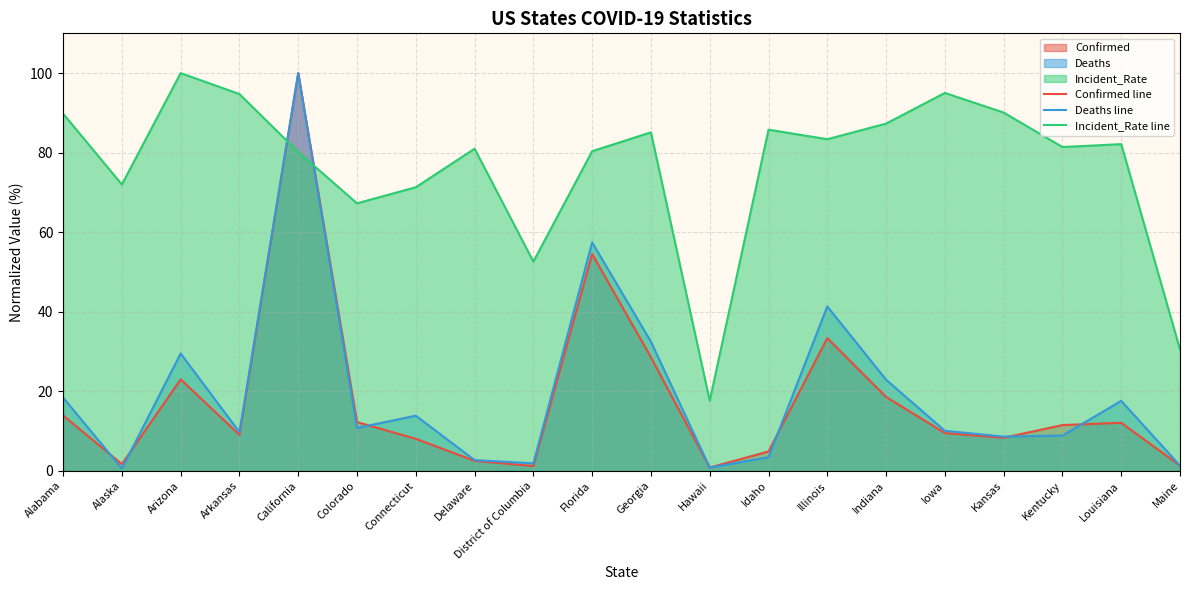

Reading left to right, list all the values displayed in this chart.

Confirmed line: 13.9	1.7	23.0	9.0	100.0	12.2	8.0	2.5	1.2	54.5	28.5	0.8	4.8	33.4	18.6	9.5	8.3	11.5	12.1	1.3
Deaths line: 18.4	0.5	29.5	9.7	100.0	10.8	13.8	2.7	1.9	57.4	32.5	0.8	3.4	41.3	22.9	10.0	8.6	8.8	17.6	1.3
Incident_Rate line: 89.8	72.0	100.0	94.7	80.2	67.3	71.3	81.0	52.6	80.4	85.1	17.6	85.8	83.4	87.3	95.0	90.1	81.4	82.1	30.5